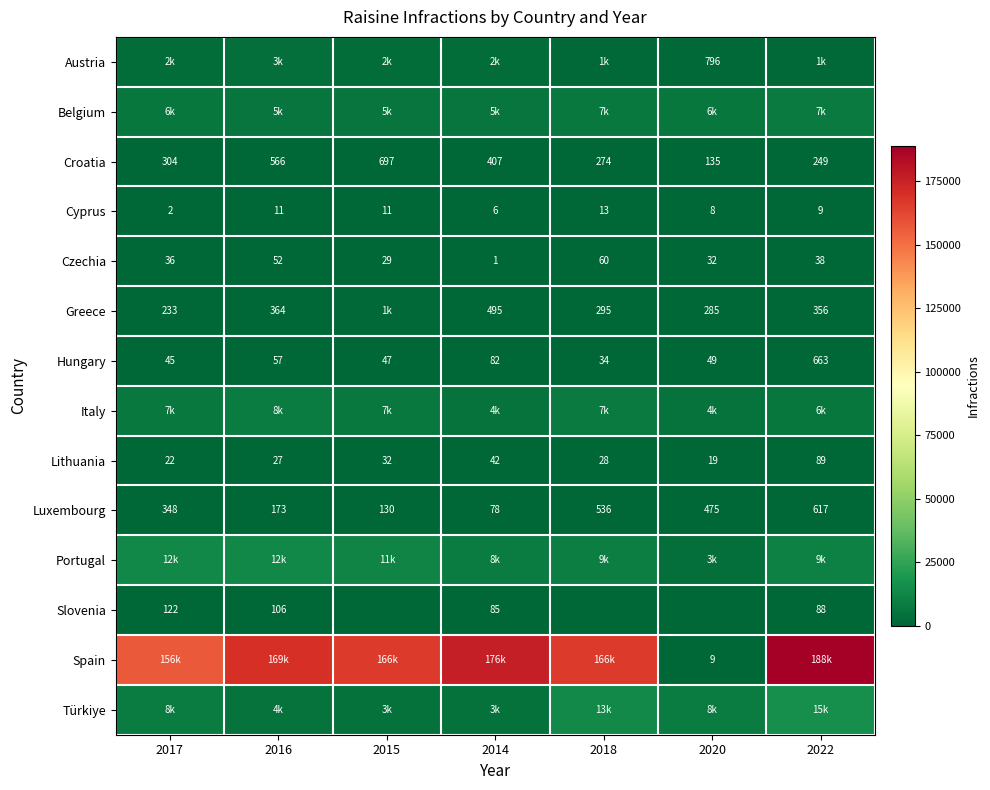

What is the total value across all series at 2016?

205562